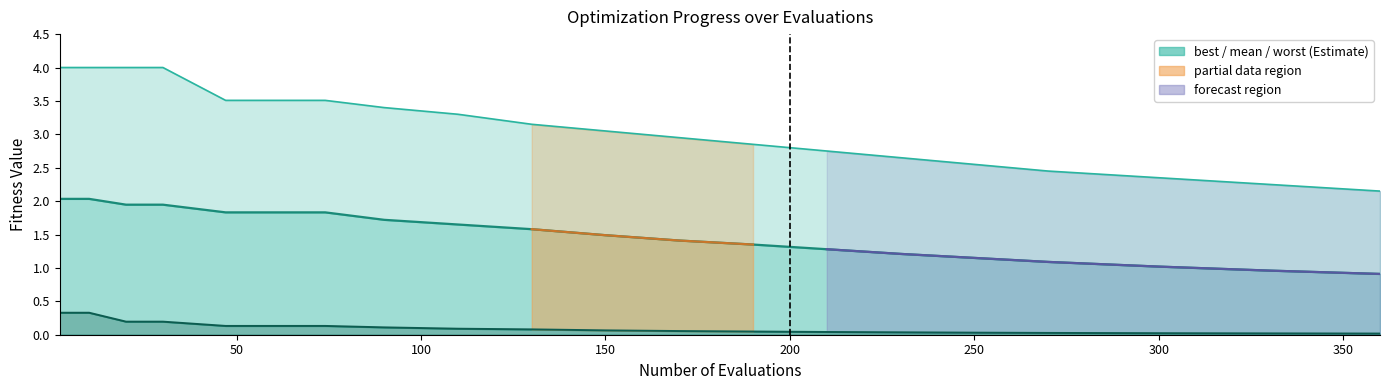

True or false: evals and best intersect in this chart.

False